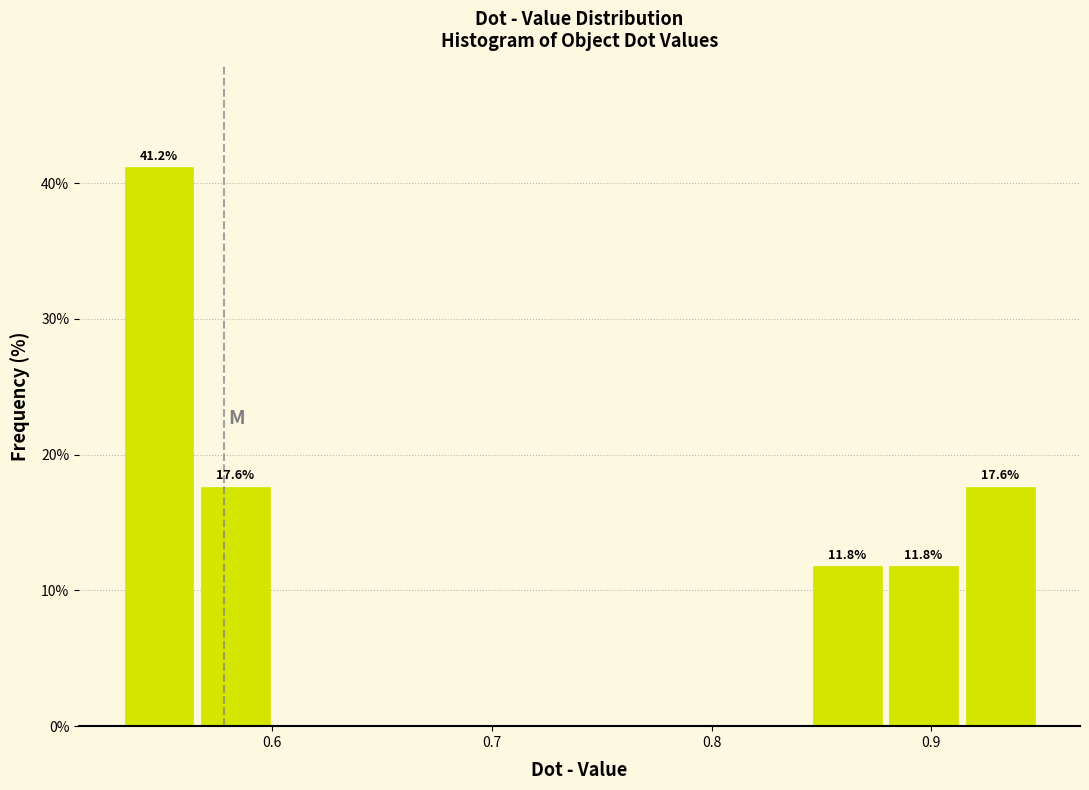

Around what value on the x-axis is the tallest bar? Give the approximate position of its centre, as read against the axis.

0.55